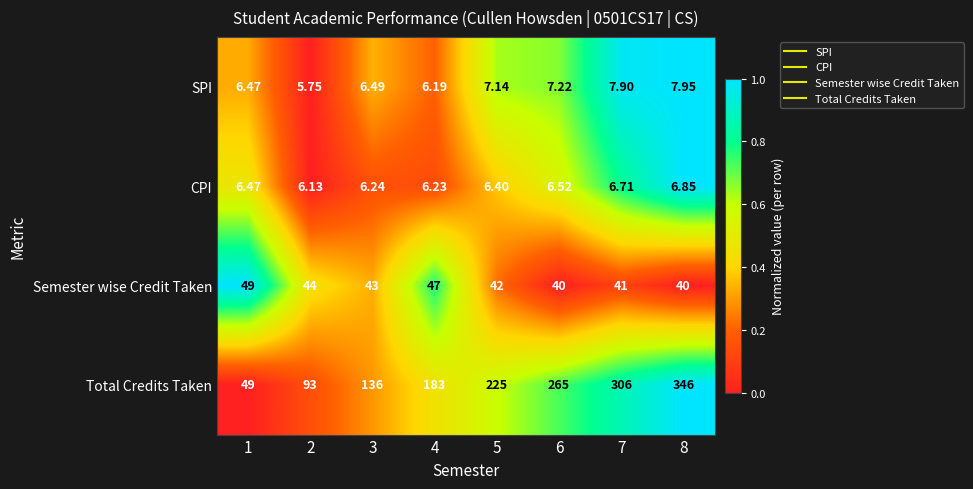

Which series has the largest total across all categories?

Total Credits Taken